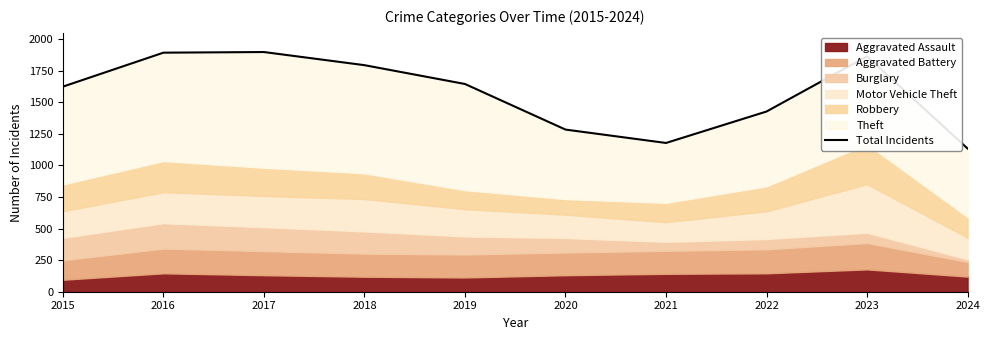

Reading left to right, what are all the values shown in this chart?

2015=1624	2016=1893	2017=1898	2018=1794	2019=1645	2020=1284	2021=1178	2022=1427	2023=1864	2024=1134